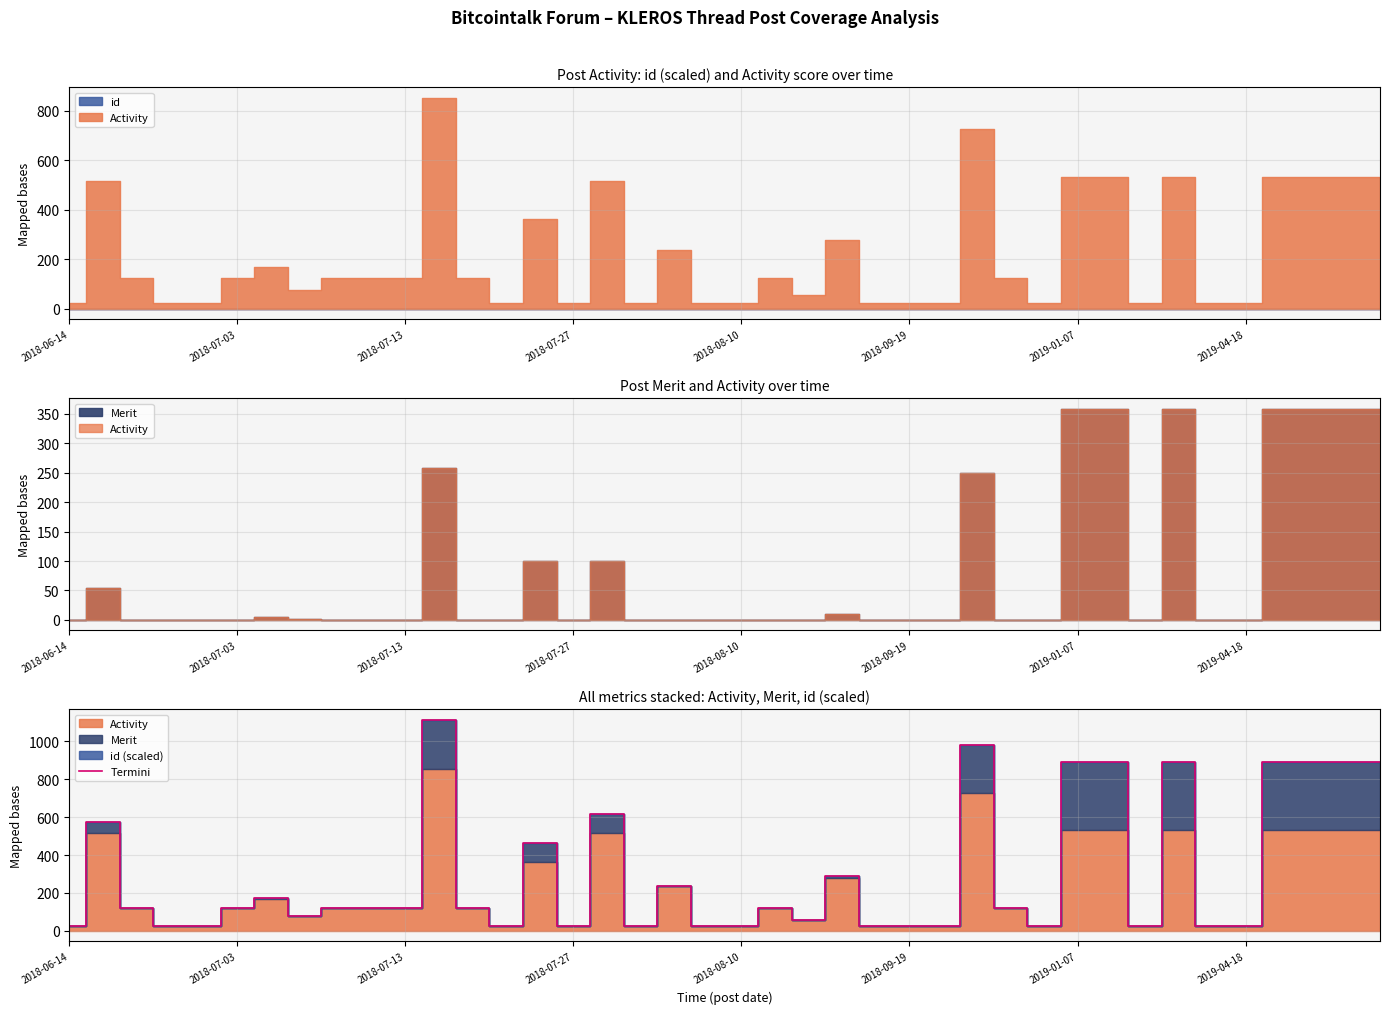

What is the change in value from 2018-07-03 to 18?

-335